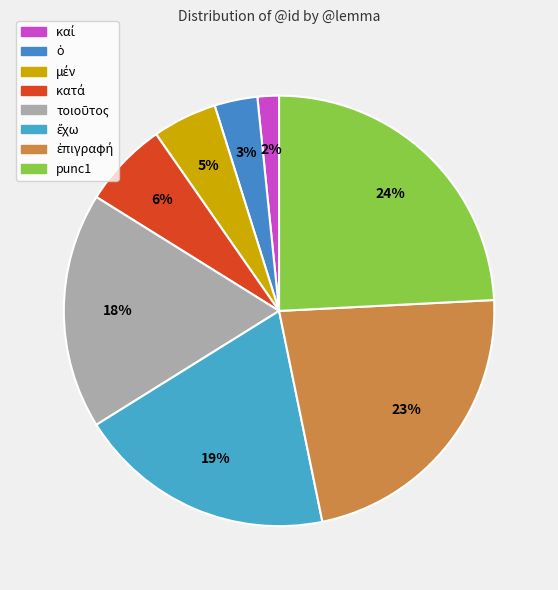

Do ἐπιγραφή and ὁ together represent more than half of the pie?

No